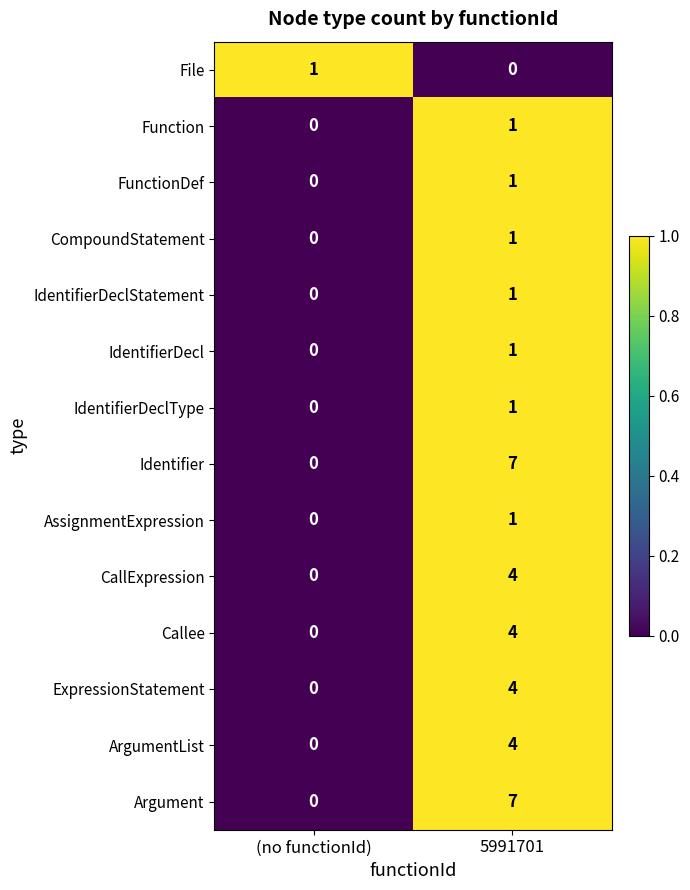

Where is Argument nearest to the value 3?

(no functionId)